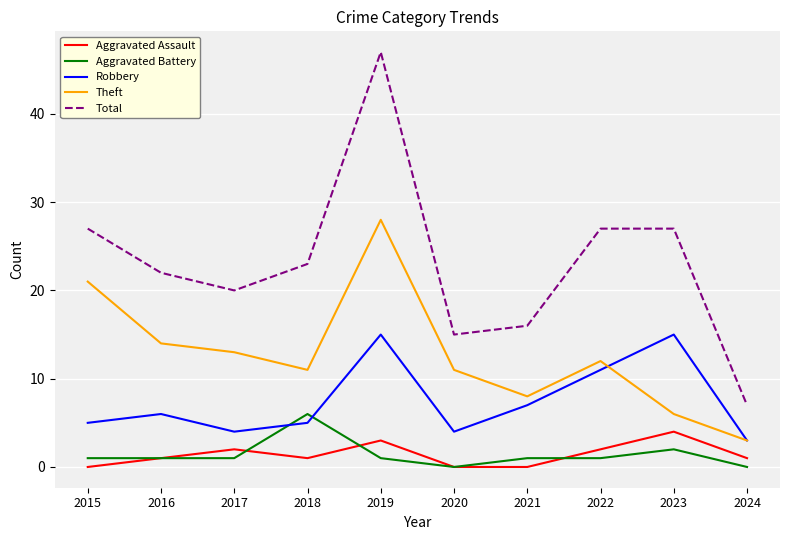

Reading left to right, transcribe all the data shown in this chart.

Aggravated Assault: 2015=0	2016=1	2017=2	2018=1	2019=3	2020=0	2021=0	2022=2	2023=4	2024=1
Aggravated Battery: 2015=1	2016=1	2017=1	2018=6	2019=1	2020=0	2021=1	2022=1	2023=2	2024=0
Robbery: 2015=5	2016=6	2017=4	2018=5	2019=15	2020=4	2021=7	2022=11	2023=15	2024=3
Theft: 2015=21	2016=14	2017=13	2018=11	2019=28	2020=11	2021=8	2022=12	2023=6	2024=3
Total: 2015=27	2016=22	2017=20	2018=23	2019=47	2020=15	2021=16	2022=27	2023=27	2024=7